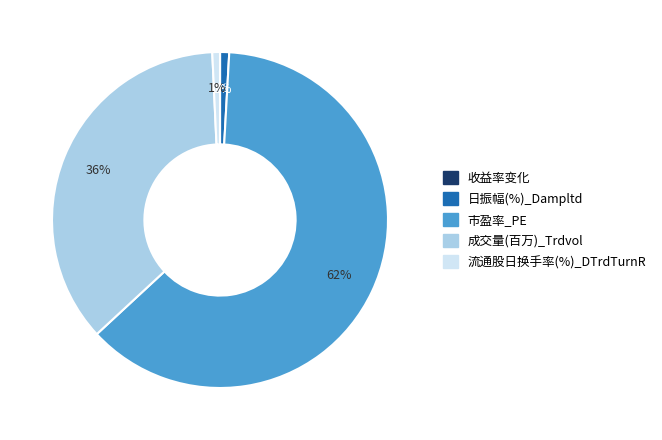

Is it true that 日振幅(%)_Dampltd is 8% of the pie?

False